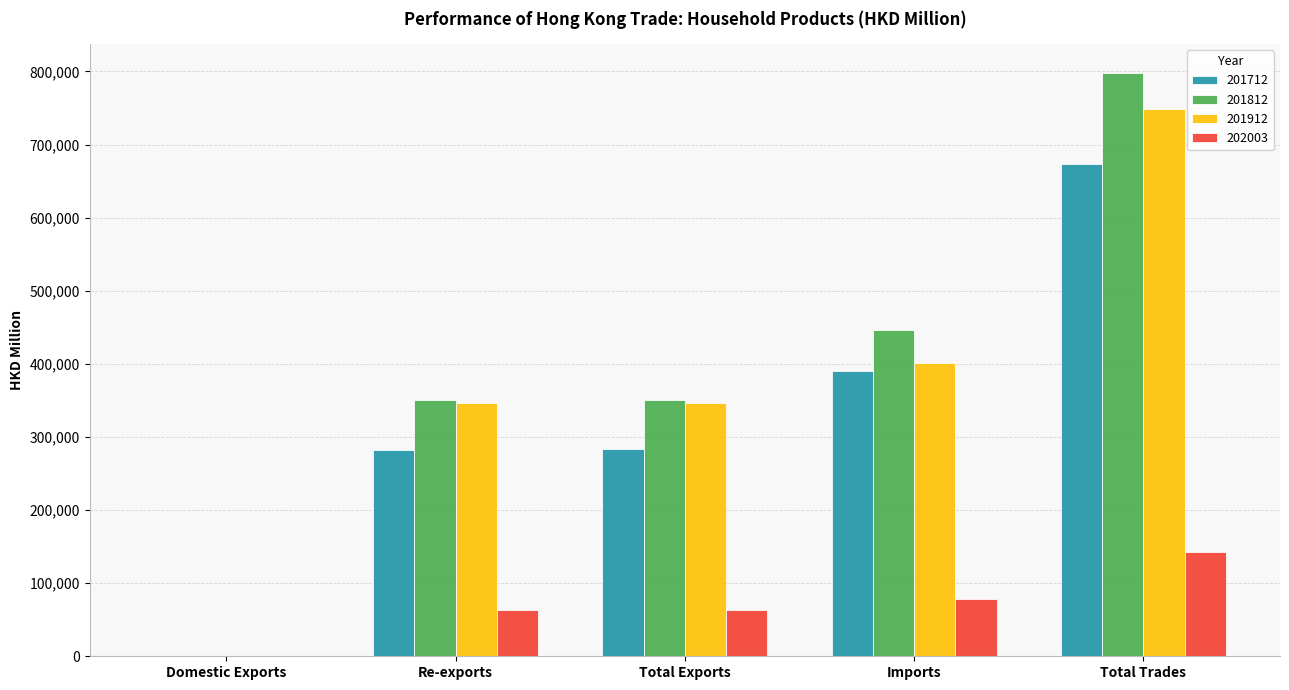

Is the value of 202003 at Total Trades greater than the value of 201912 at Imports?

No